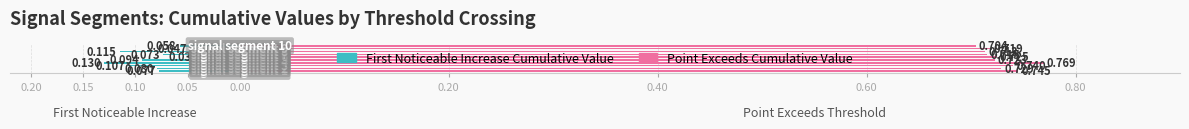

Is the value of First_Noticeable_Increase_Cumulative_Value at 0.15 greater than the value of Point_Exceeds_Cumulative_Value at 0.20?

No